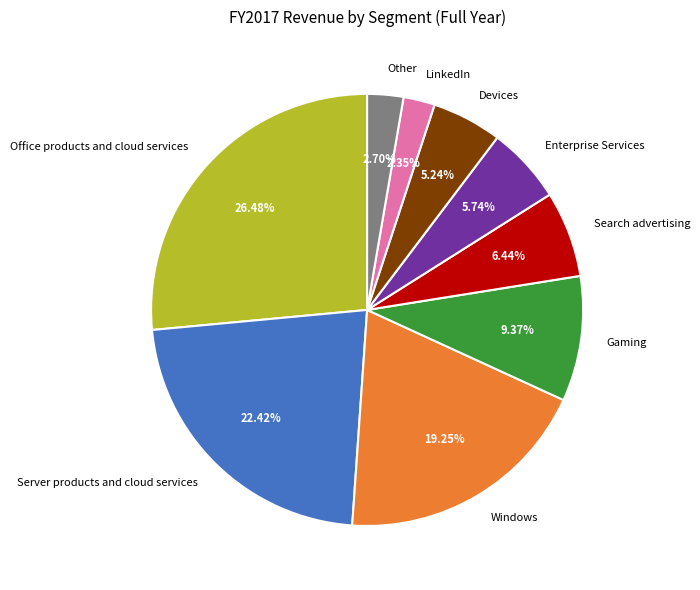

What percentage is the Windows slice, to the nearest percent?

19%